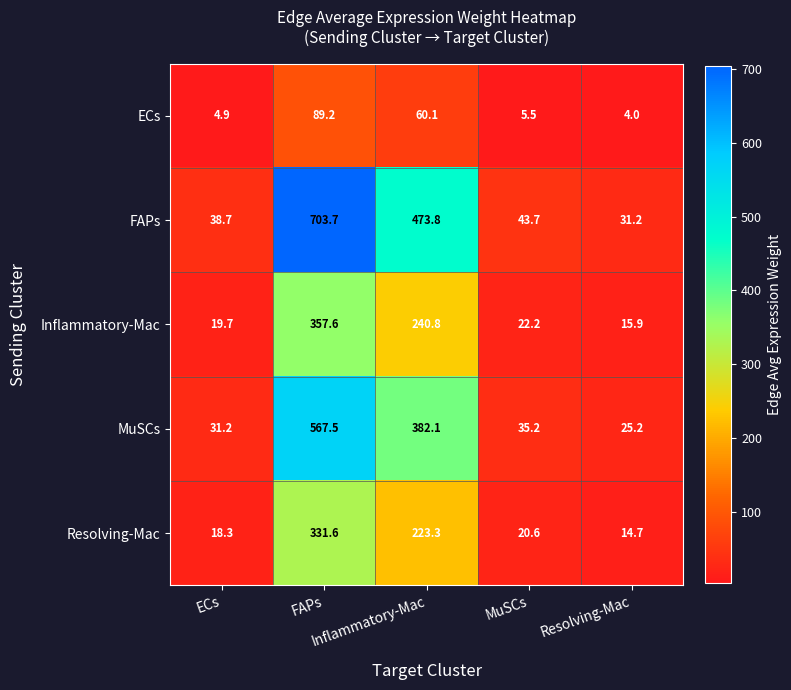

What is the maximum value shown in the chart?

703.7